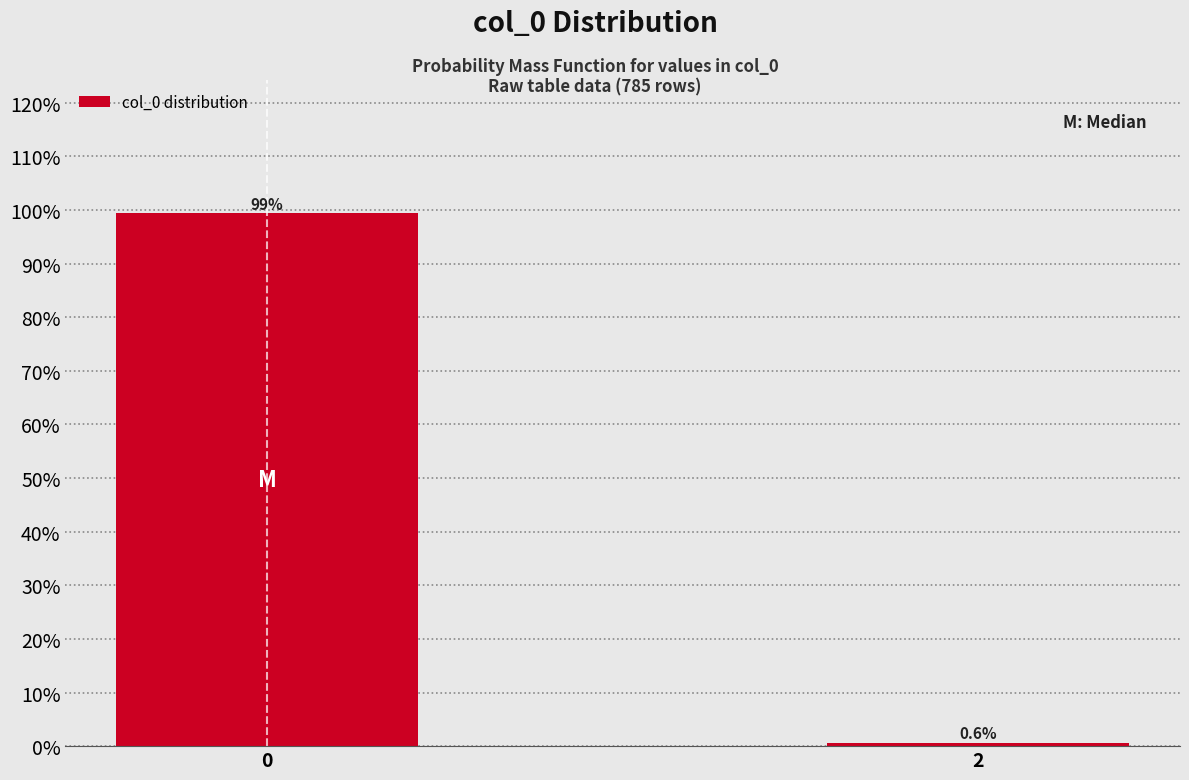

Reading right to left, list all the values displayed in this chart.

2=0.6	0=99.4